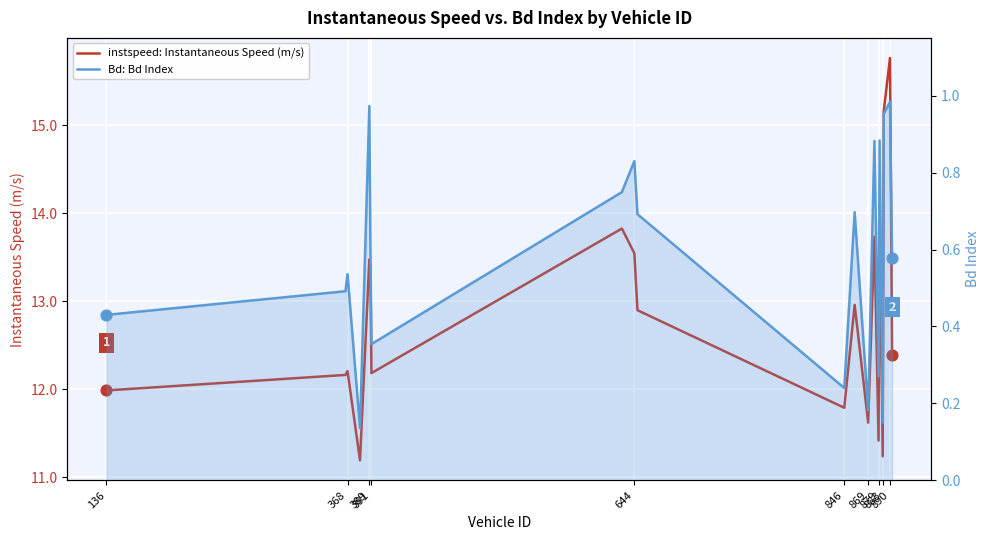

Which series reaches the maximum Y coordinate?

instspeed: Instantaneous Speed (m/s)